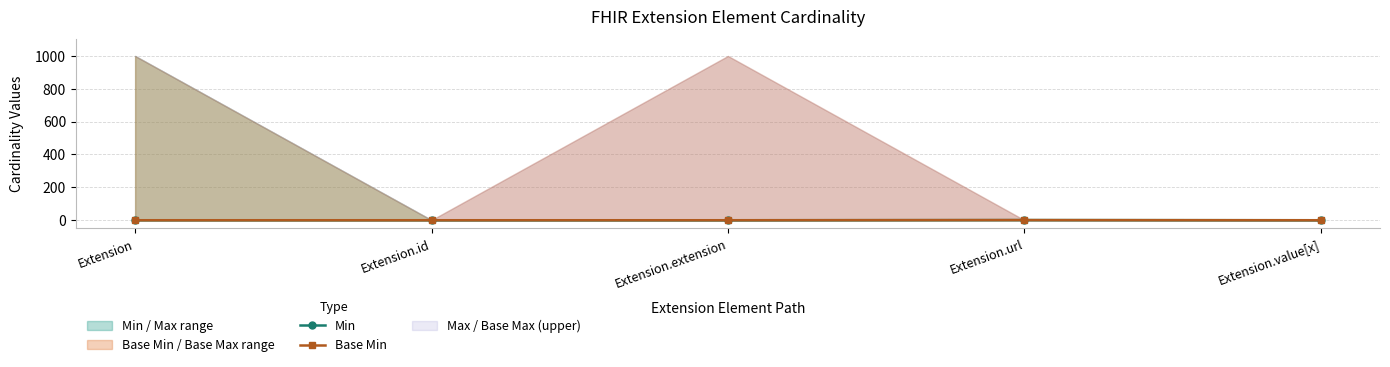

Which has a higher value, Extension.value[x] or Extension.url?

Extension.url